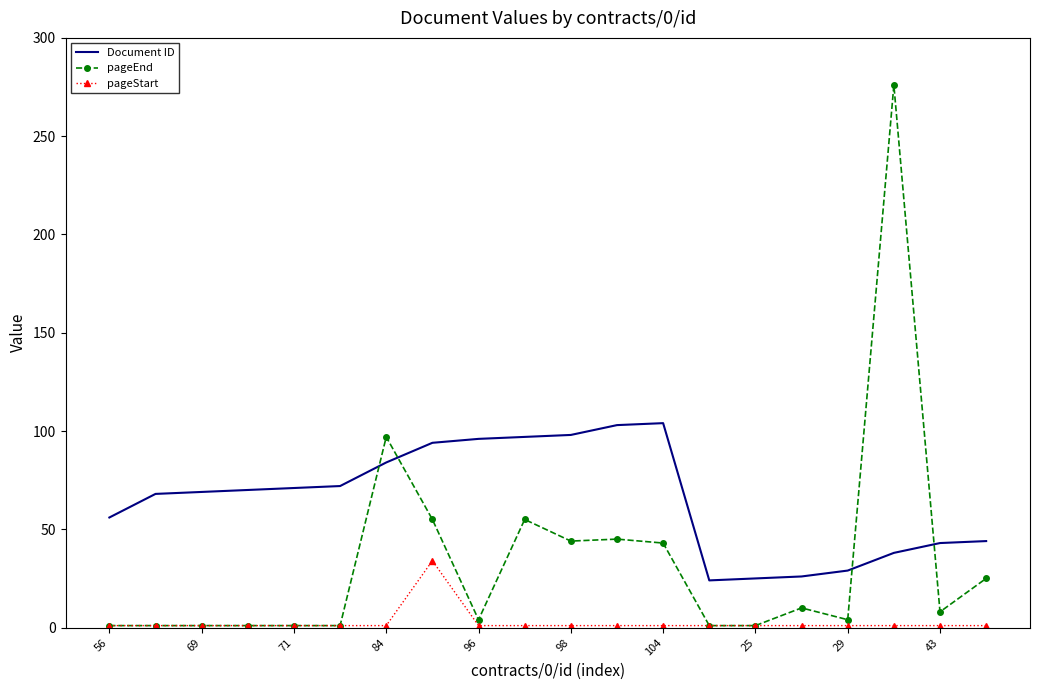

Which series has the widest spread of values?

pageEnd